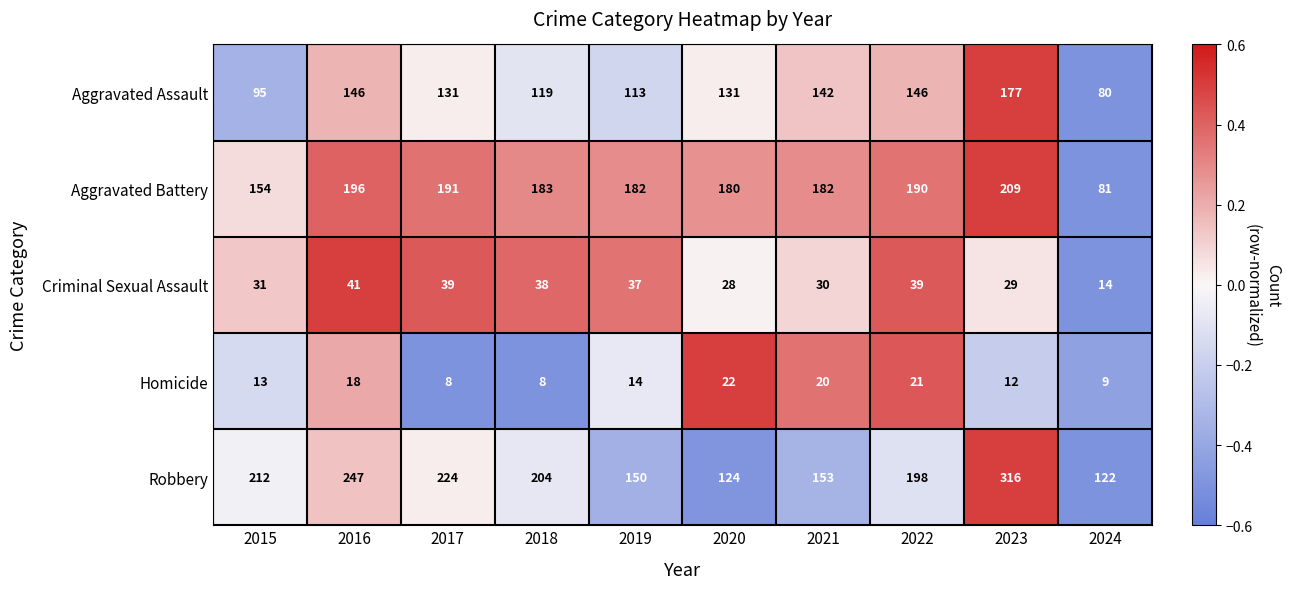

What is the difference between the Aggravated Assault values at 2020 and 2024?

51